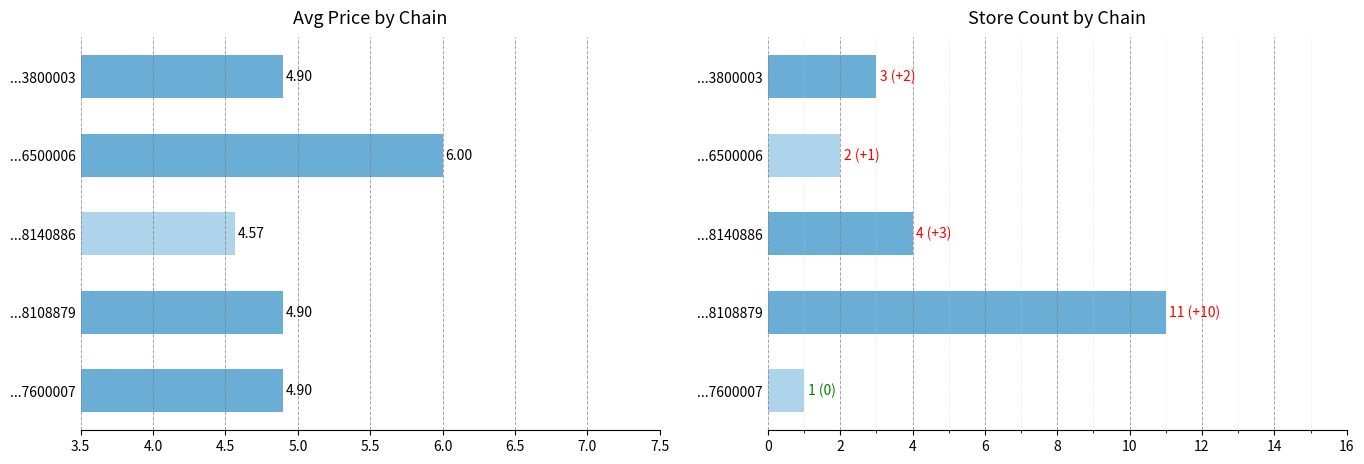

Is the value of store_count at ...8108879 greater than the value of avg_price at ...6500006?

Yes